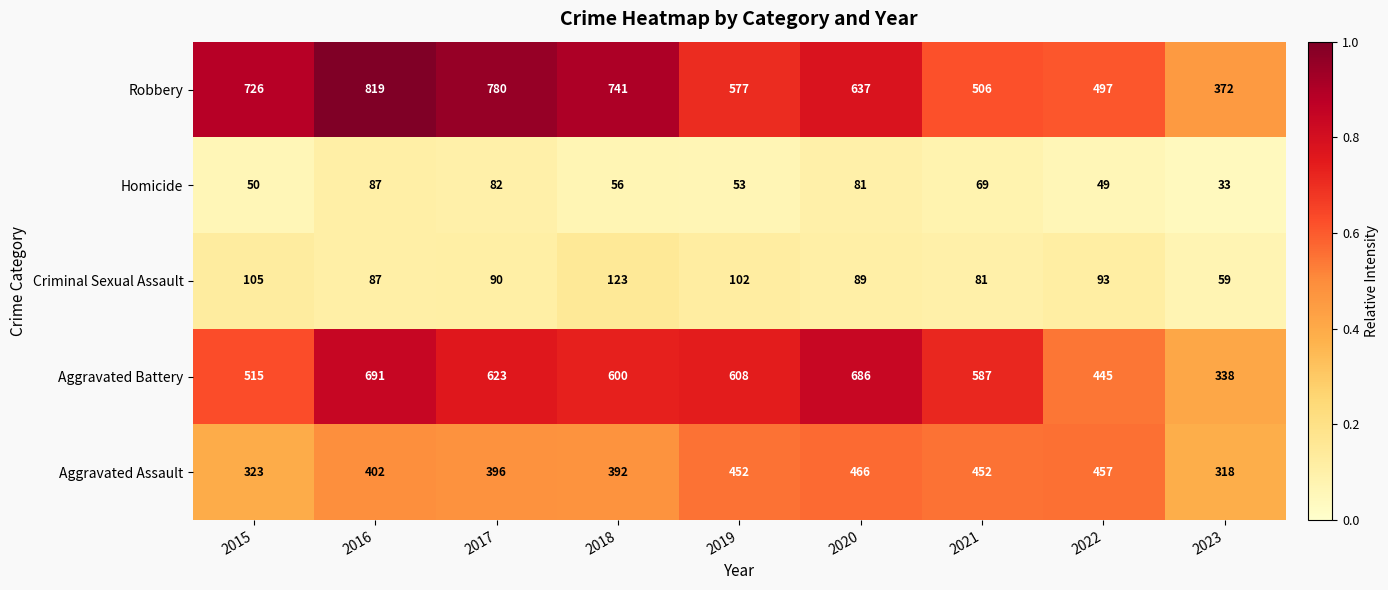

True or false: Criminal Sexual Assault has a value of 35 at 2023.

False